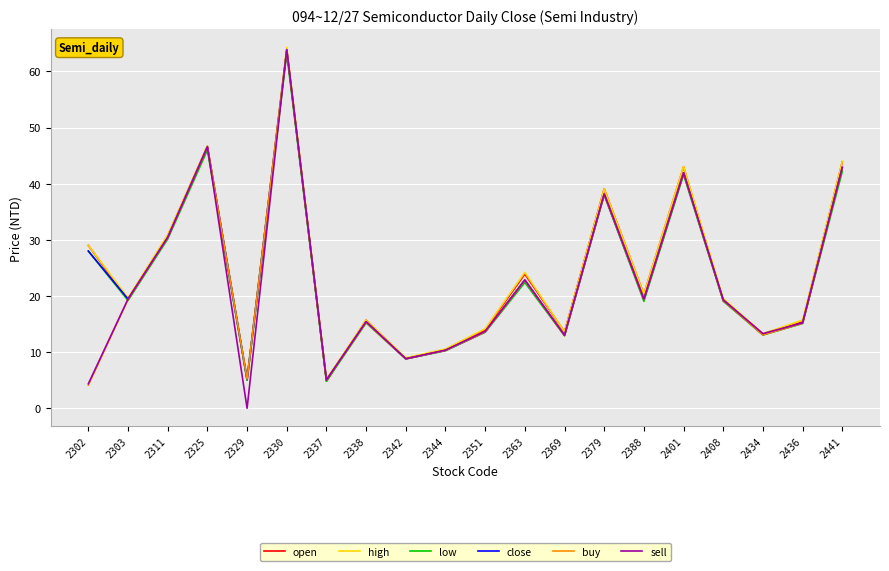

At which category does the chart reach its minimum across all series?

2329